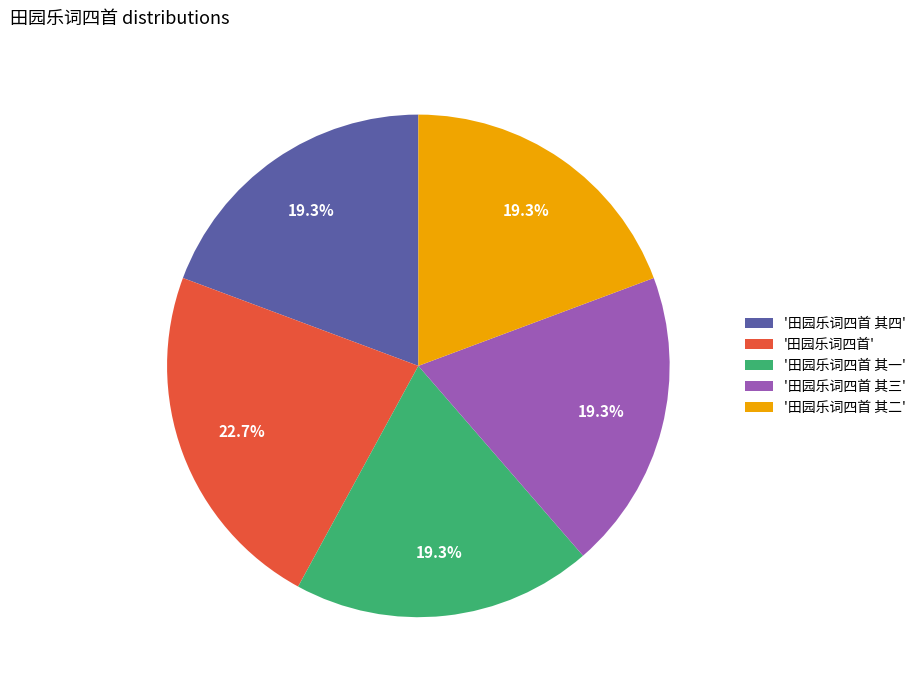

How many segments does this pie chart have?

5